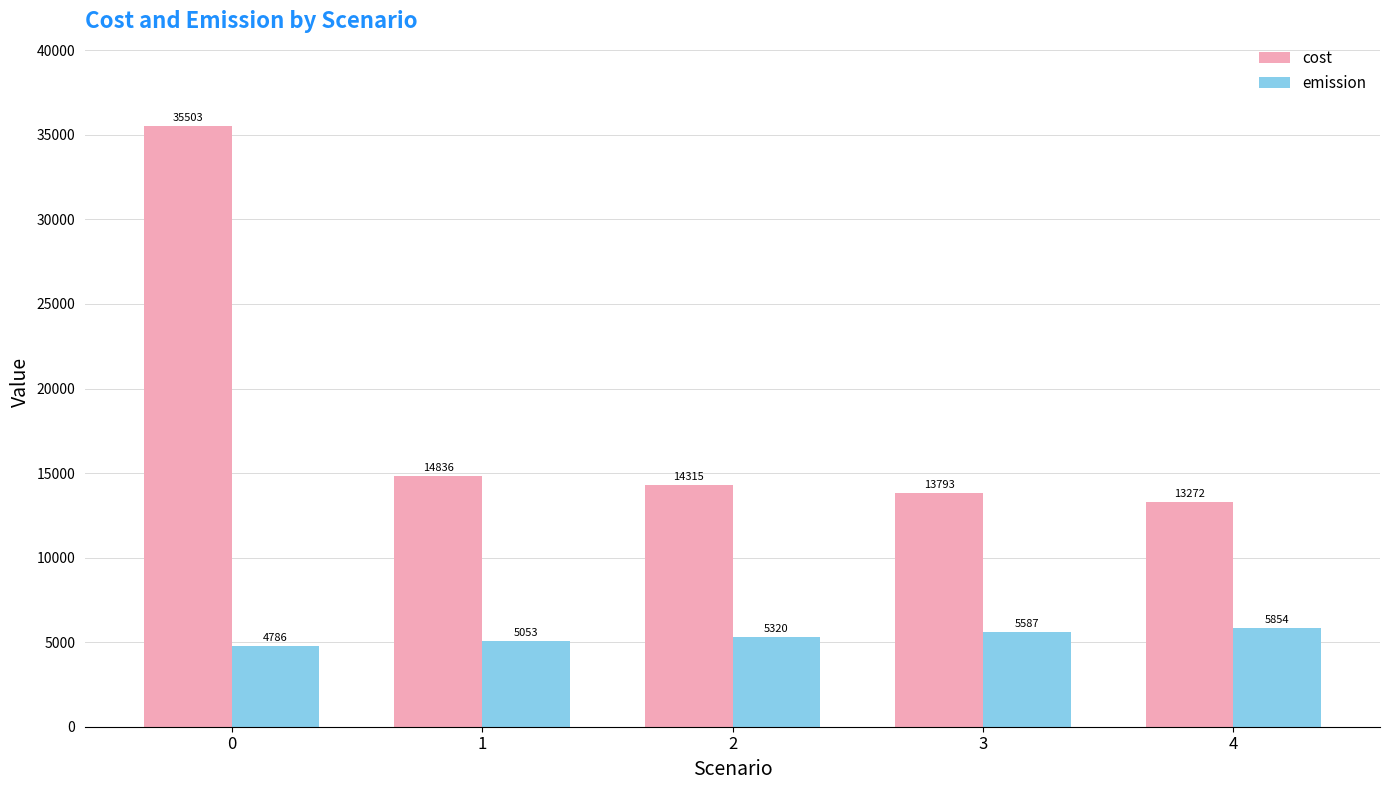

What is the maximum value for emission?

5854.1